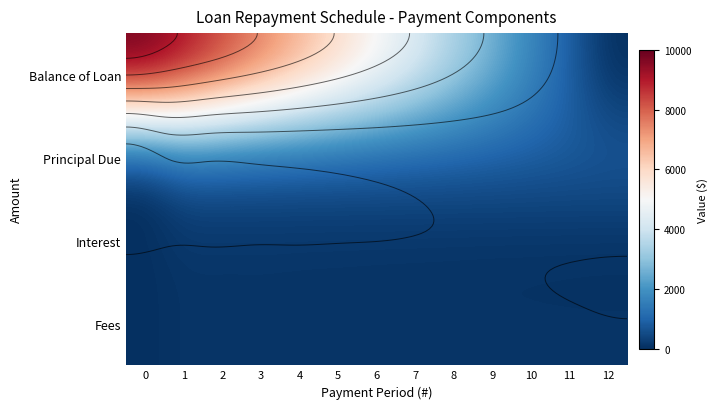

Which series changed the most between 6 and 9?

Balance of Loan